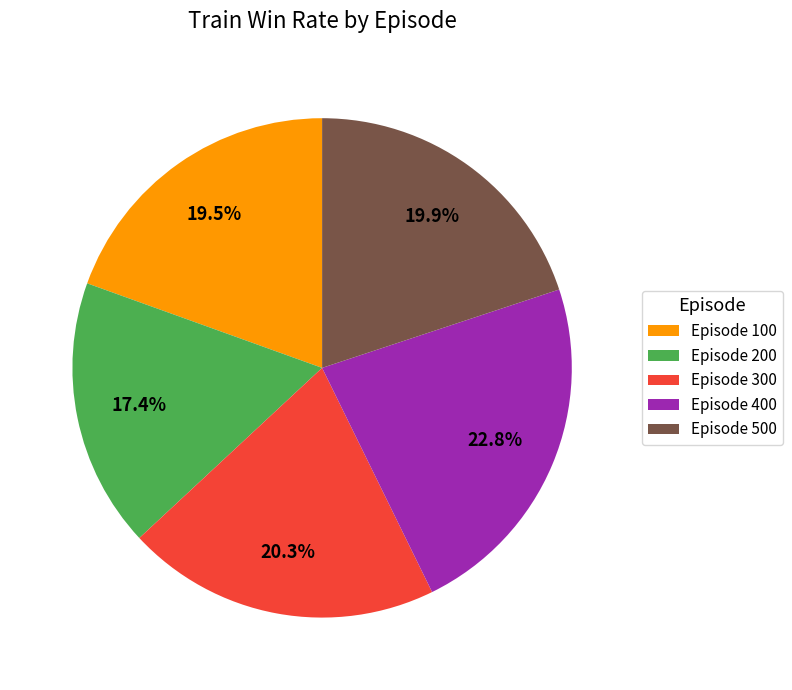

Is there a majority slice in this chart?

No